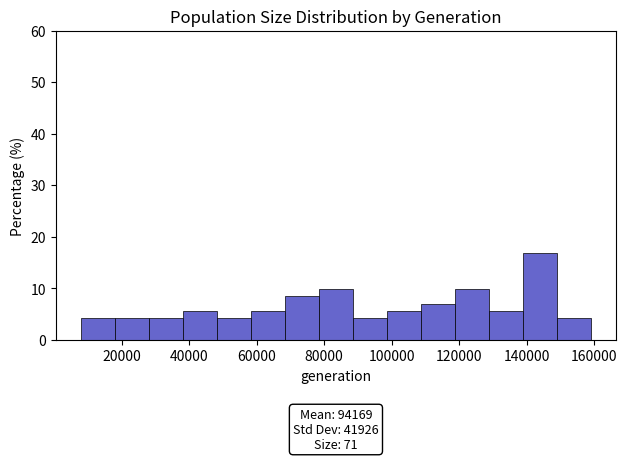

Over which range of the x-axis is the bar tallest?

138000 to 148000